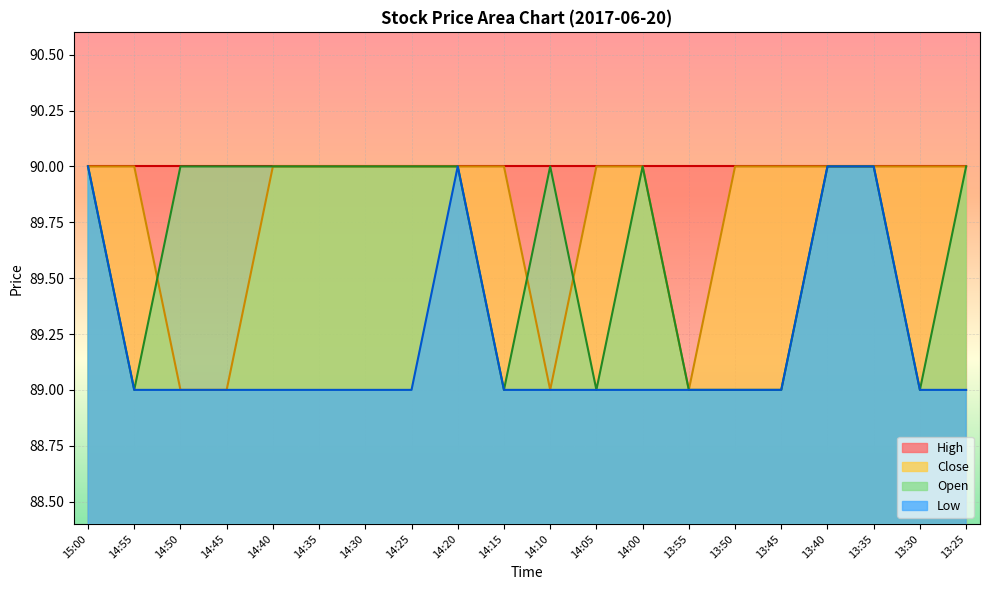

What is the total value across all series at 14:55?

358